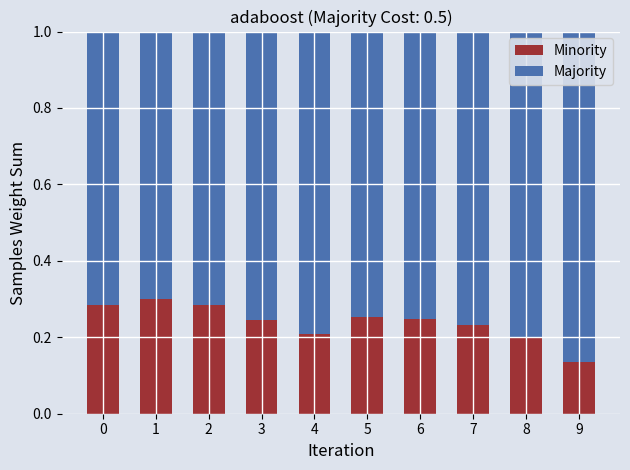

Is it true that Minority equals 0.4 at 2?

False